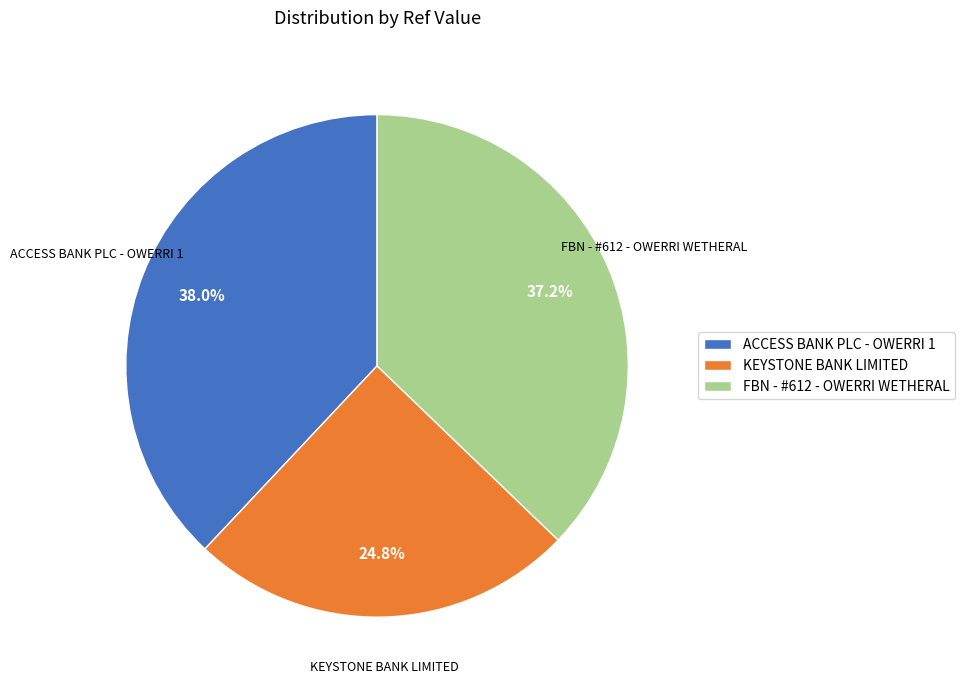

To the nearest percent, what percentage of the pie is FBN - #612 - OWERRI WETHERAL?

37%